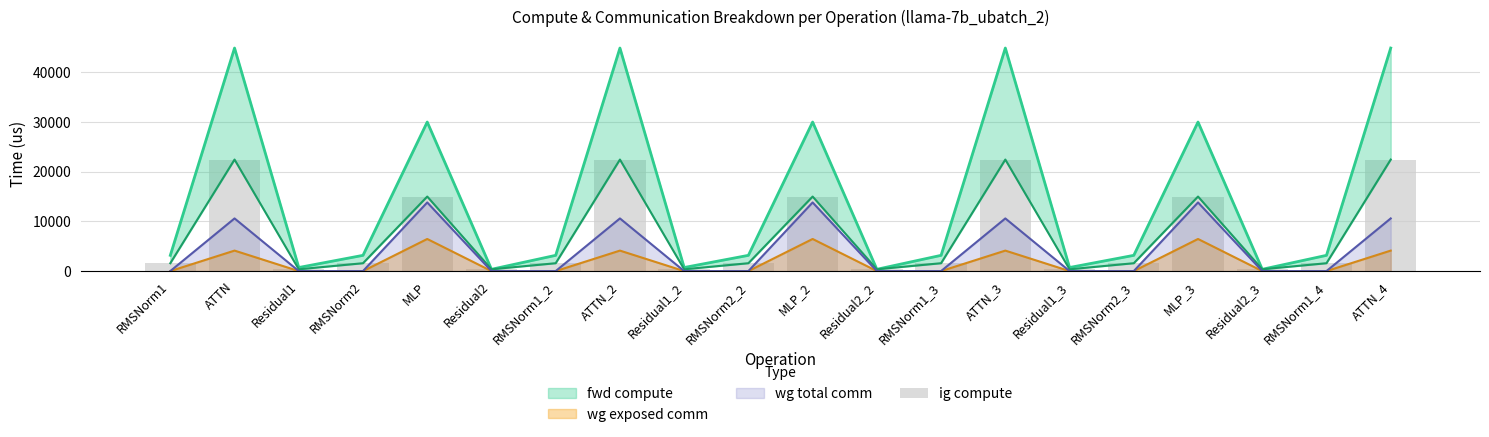

What is the label of the 16th bar from the right?

MLP